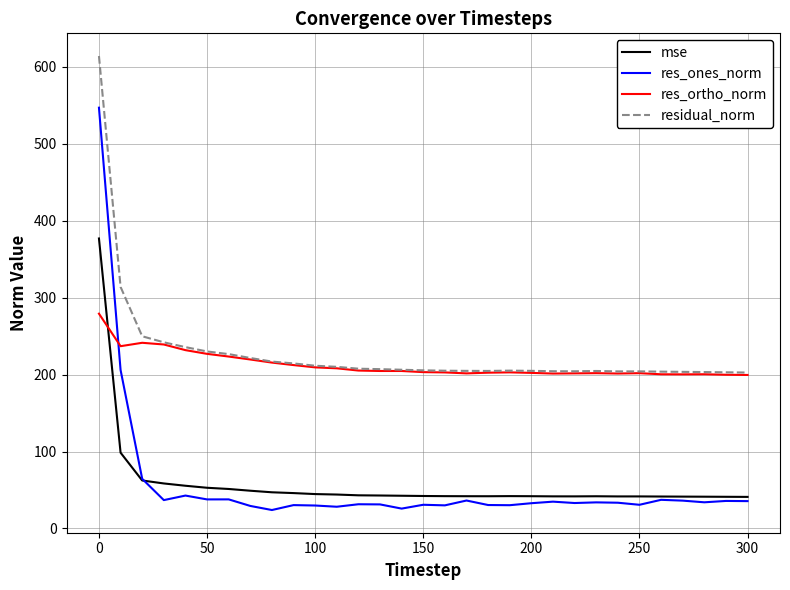

How many intersections are there between res_ortho_norm and res_ones_norm?

1